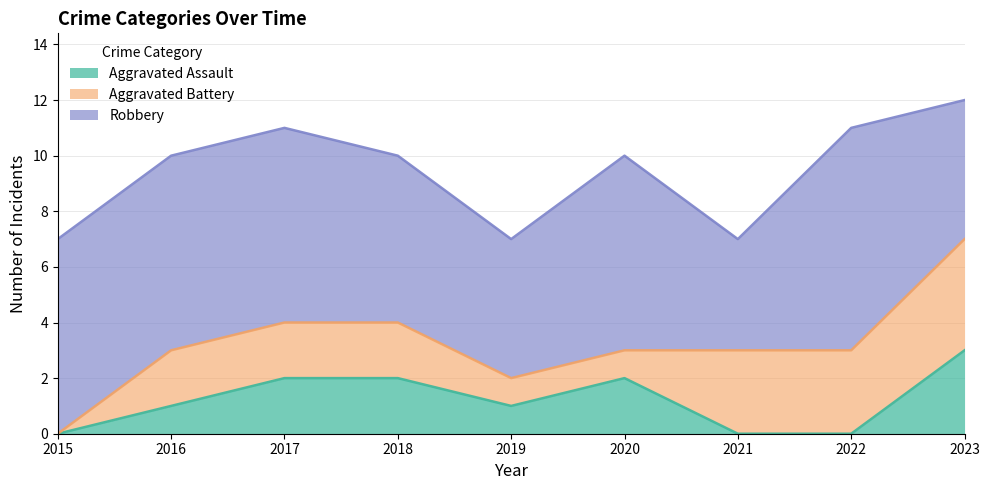

The Aggravated Battery series shows 5 at 2022. True or false?

False